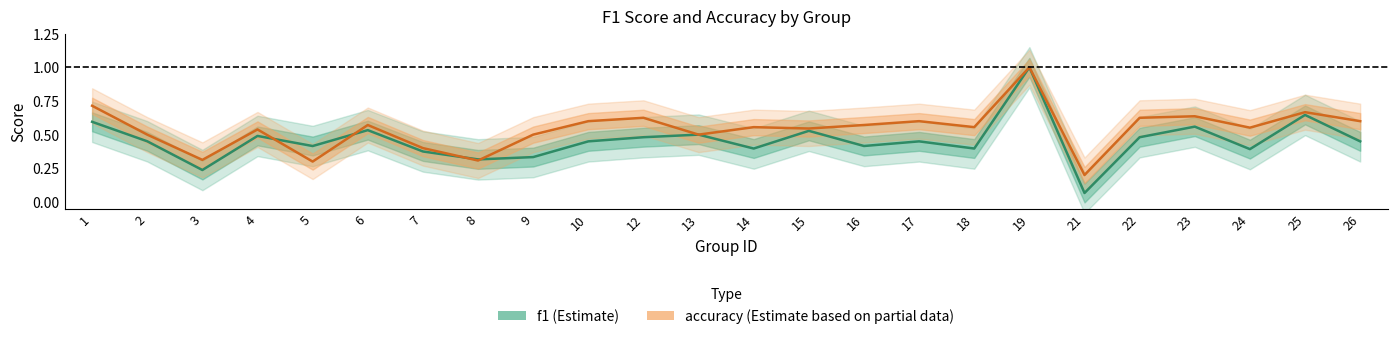

What is the sum of all f1 values?

11.0